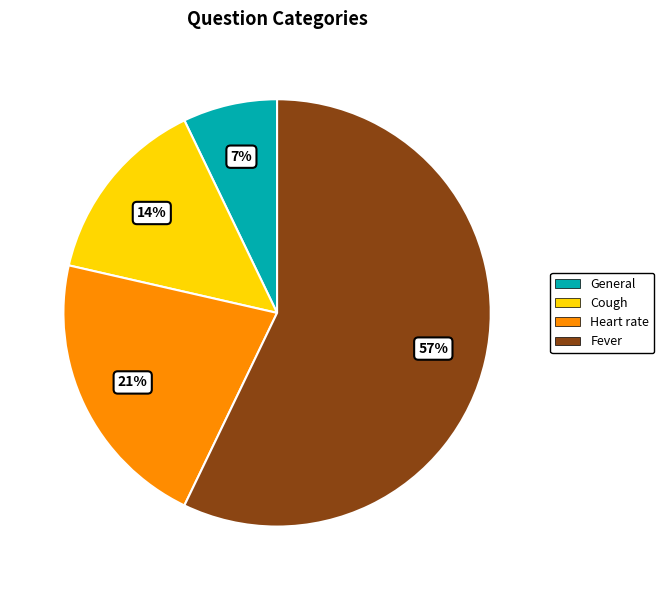

Rank the categories by value from lowest to highest.

General, Cough, Heart rate, Fever